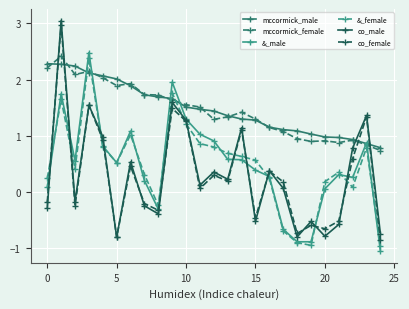

True or false: co_male and mccormick_male cross at least once.

True